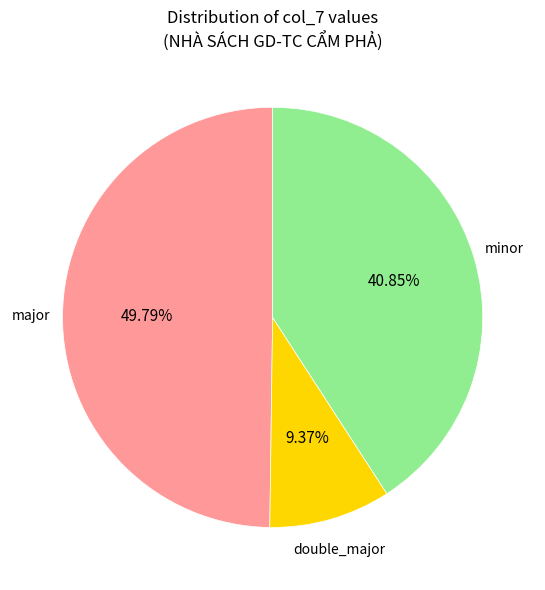

Is there a majority slice in this chart?

No